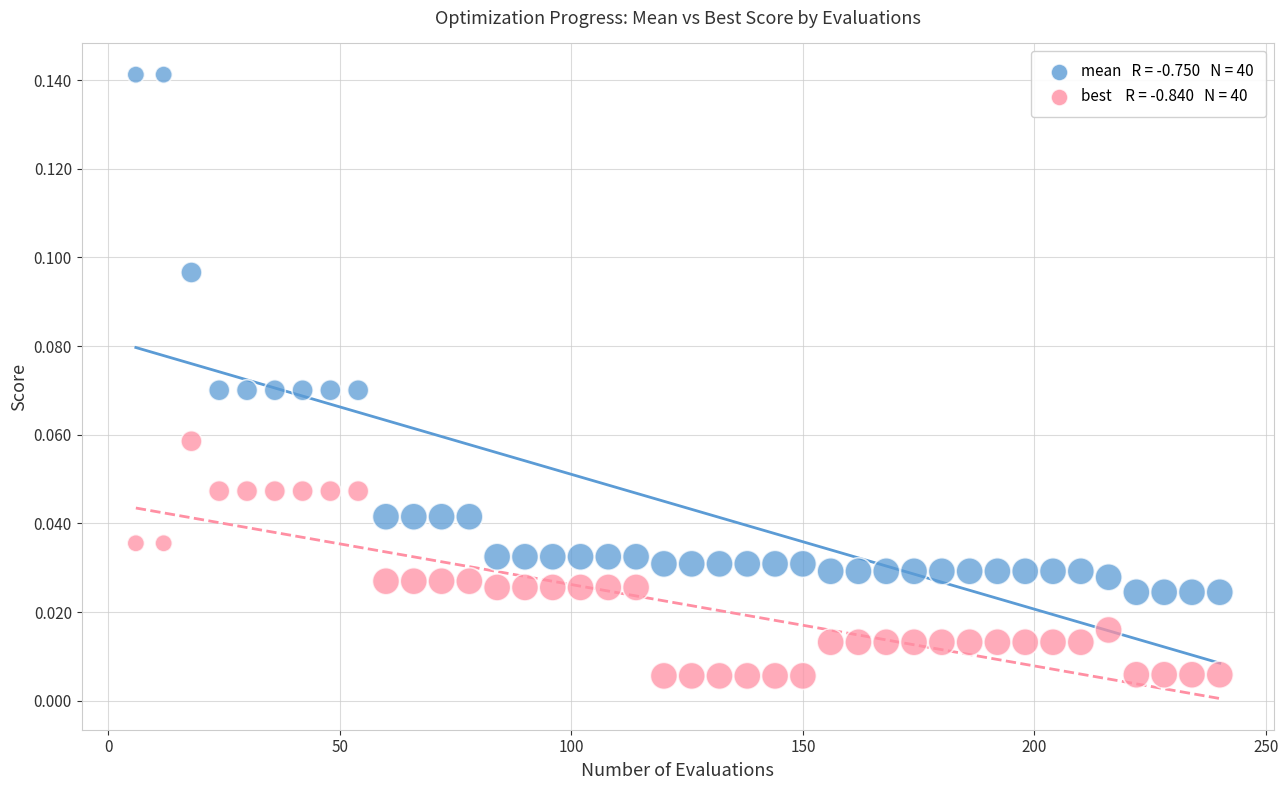

Across all data points, what is the range of X values (max minus min)?

234.0